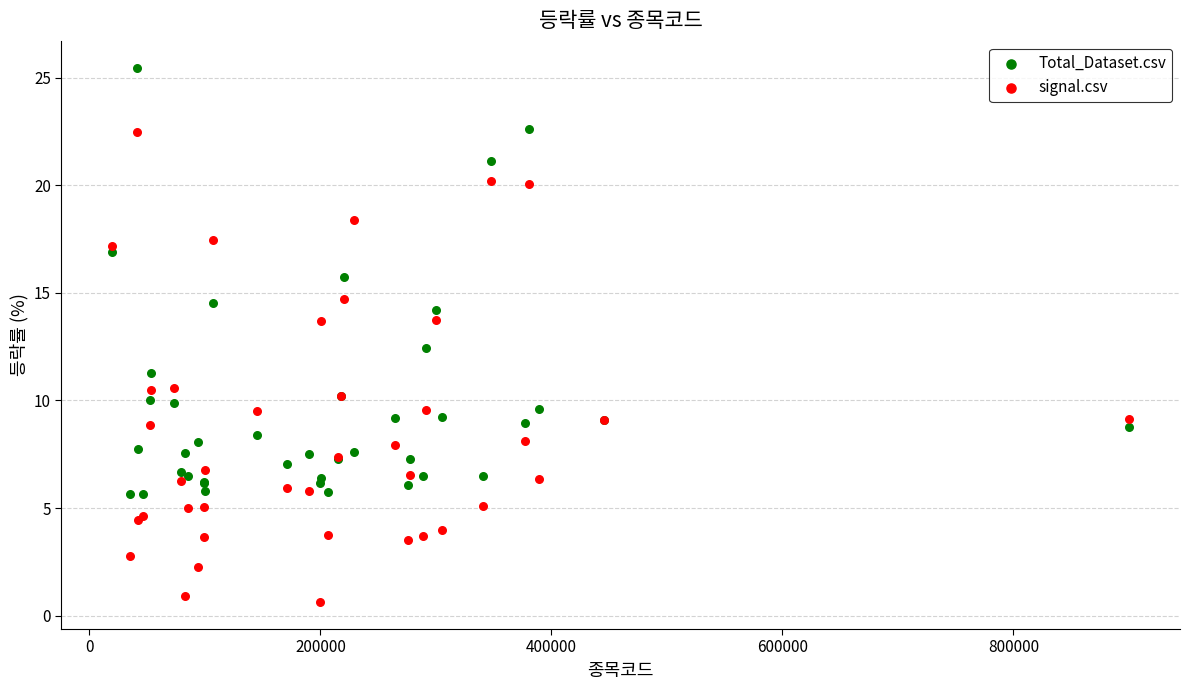

Which series contains the highest Y value?

Total_Dataset.csv